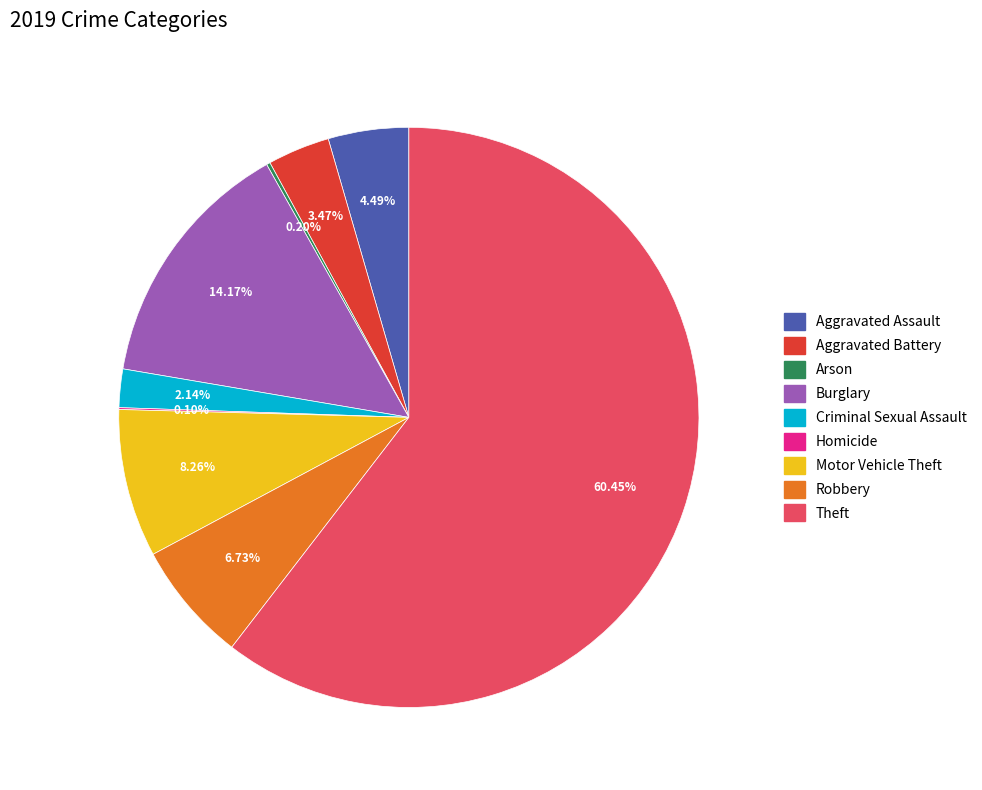

To the nearest percent, what is the combined percentage of Aggravated Battery and Motor Vehicle Theft?

12%